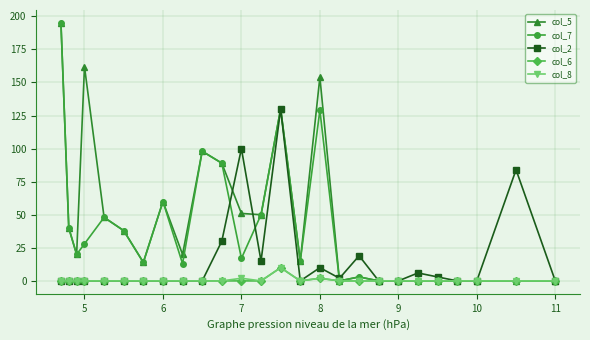

Reading left to right, what are all the values shown in this chart?

col_5: 195	40	20	162	48	38	14	60	20	98	89	51	50	130	15	154	0	3	0	0	0	0	0	0	0	0
col_7: 195	40	20	28	48	38	14	60	13	98	89	17	50	130	15	129	0	3	0	0	0	0	0	0	0	0
col_2: 0	0	0	0	0	0	0	0	0	0	30	100	15	130	0	10	2	19	0	0	6	3	0	0	84	0
col_6: 0	0	0	0	0	0	0	0	0	0	0	0	0	10	0	2	0	0	0	0	0	0	0	0	0	0
col_8: 0	0	0	0	0	0	0	0	0	0	0	2	0	10	0	2	0	0	0	0	0	0	0	0	0	0